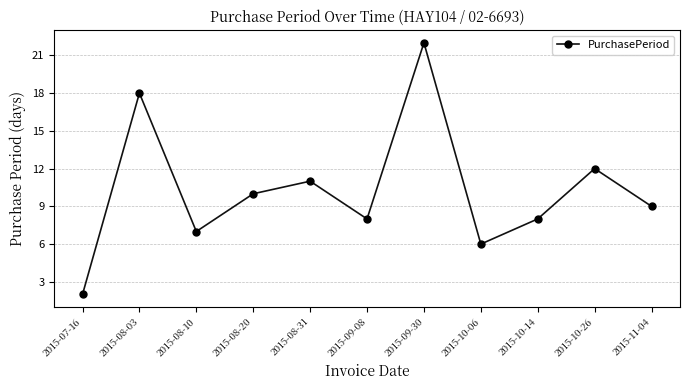

What is the greatest value displayed?

22